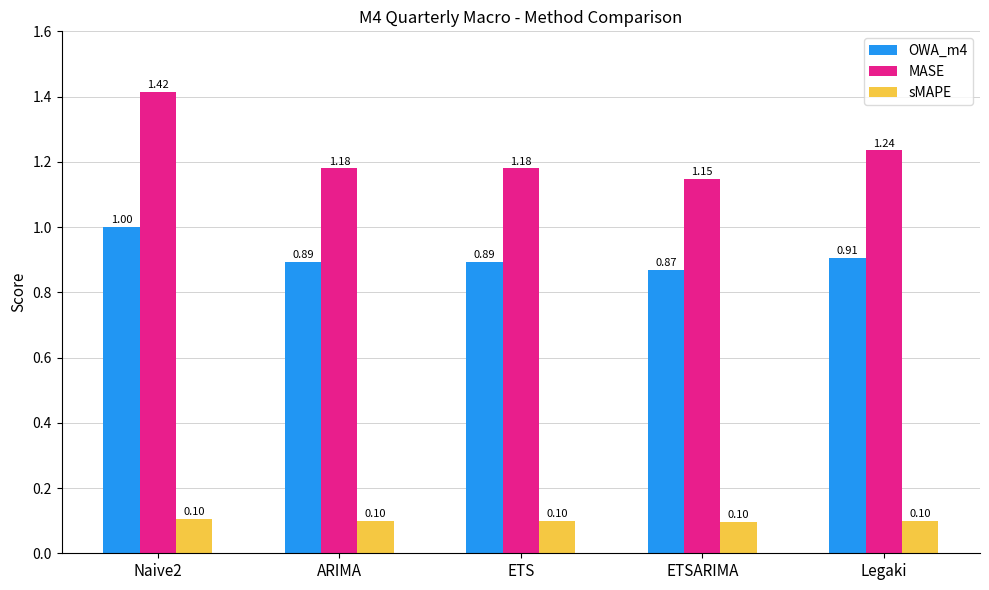

At which label does OWA_m4 reach its minimum?

ETSARIMA